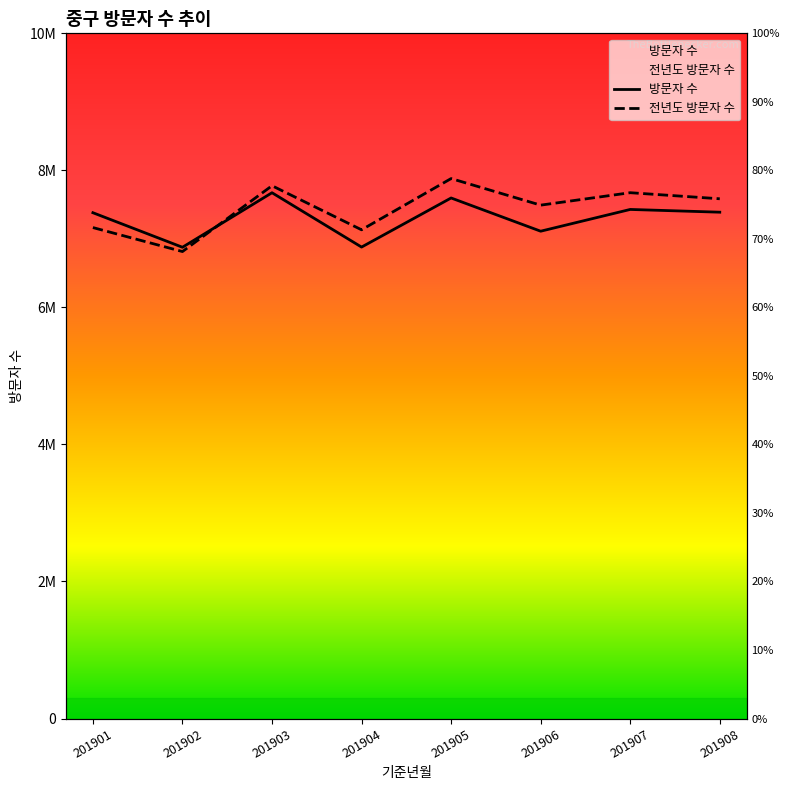

The value of 방문자 수 at 201901 is 7382082. True or false?

True